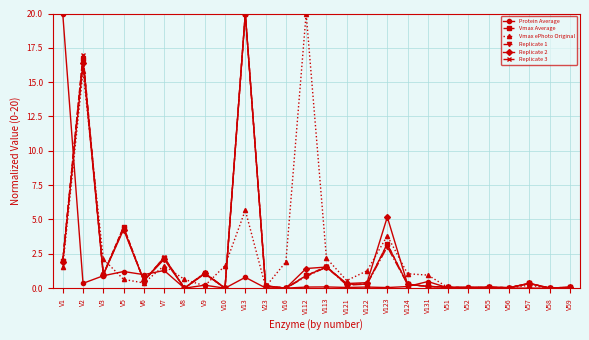

At which label is Vmax Average closest to 10?

V5